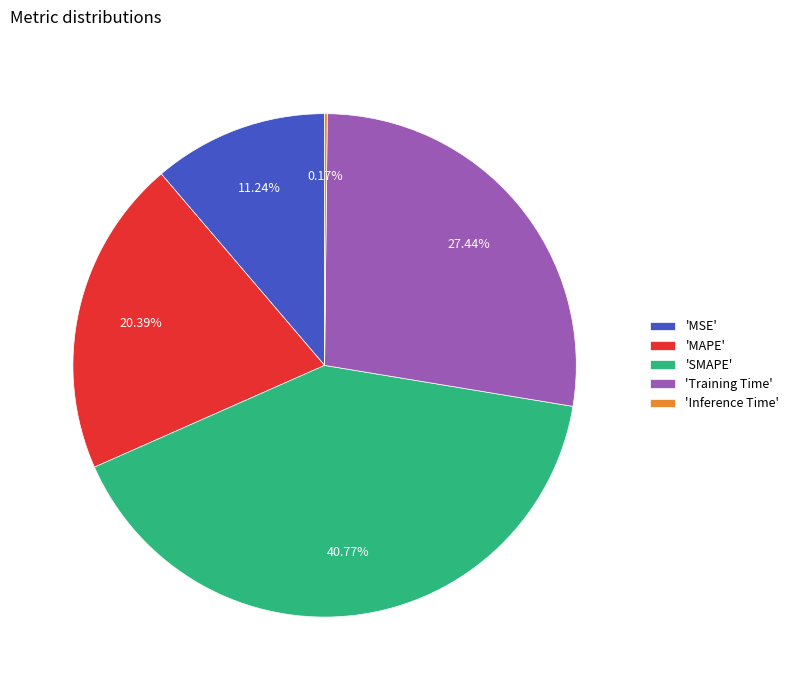

Which slice is the largest?

'SMAPE'